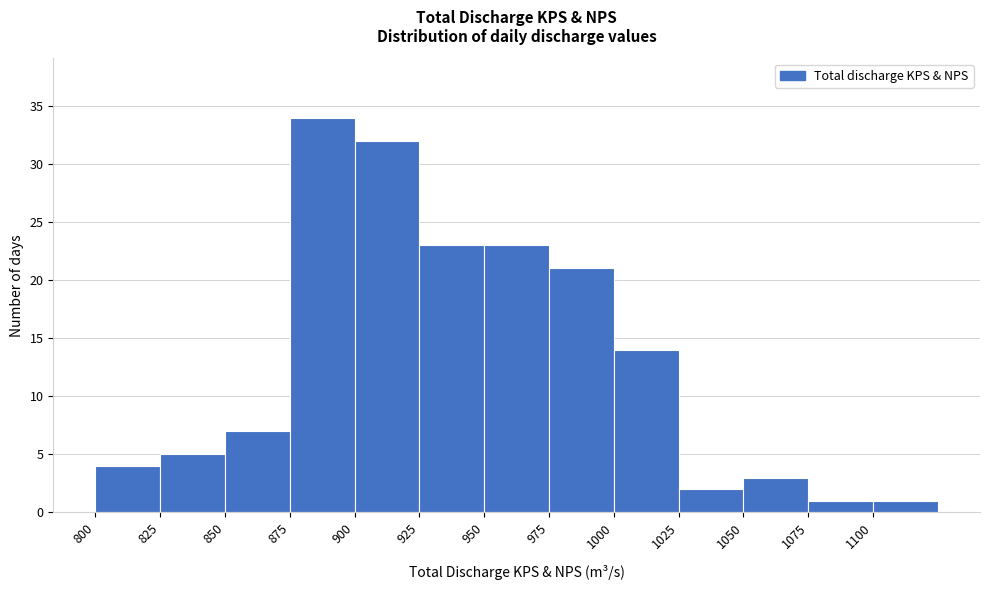

How tall is the bar that spans 1000 to 1025 on the x-axis? The values are not printed on the chart, so give them approximately, as read against the axis.

14